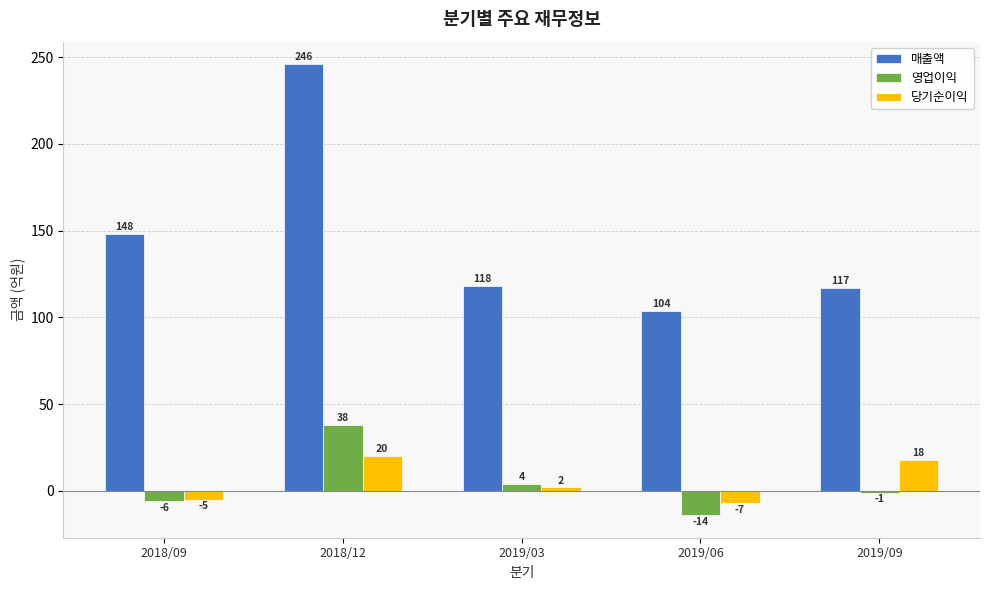

What is the total value across all series at 2018/12?

304